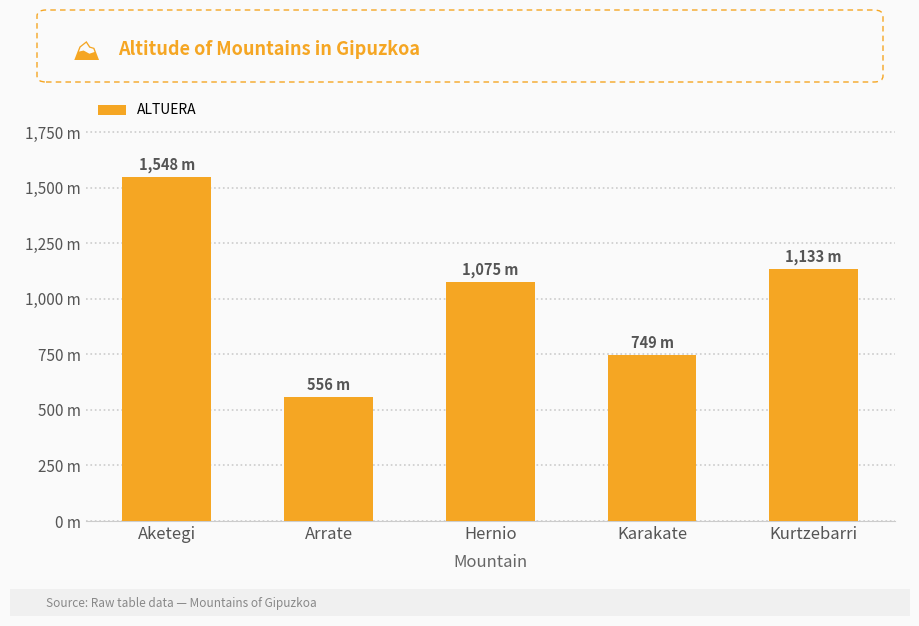

Are the bars horizontal?

No